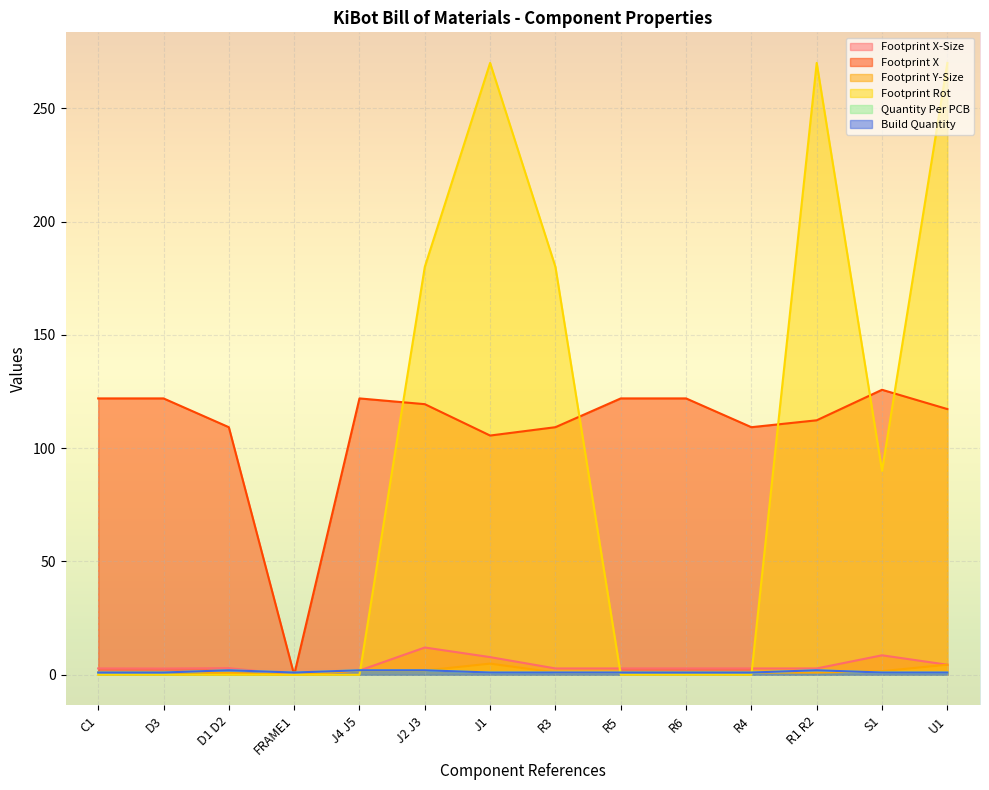

How many data points in Footprint Y-Size are above 1?

5